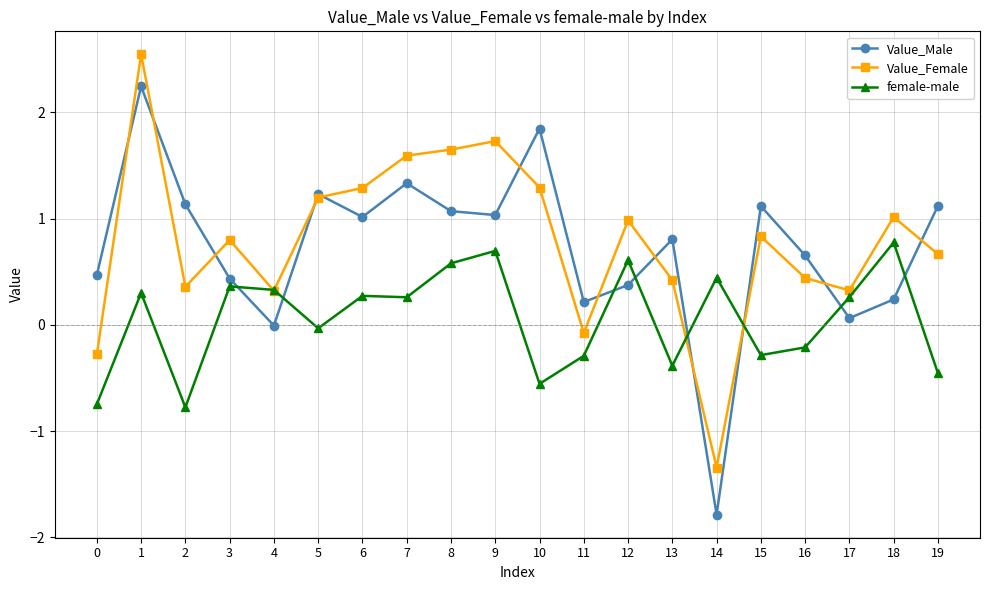

Does the chart have visible grid lines?

Yes